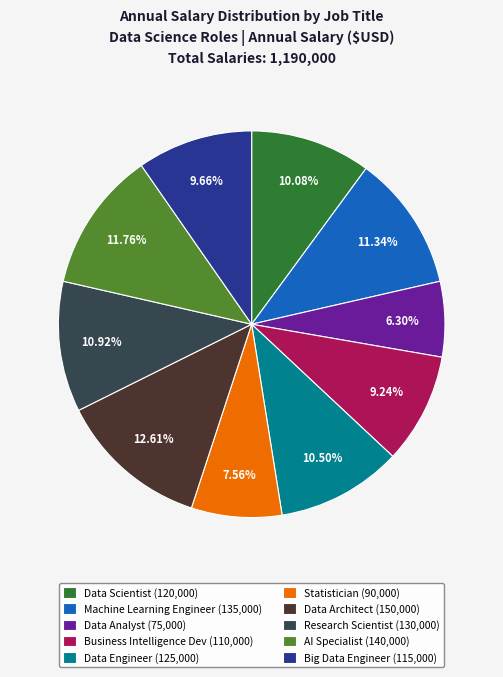

What percentage is the Big Data Engineer slice, to the nearest percent?

10%